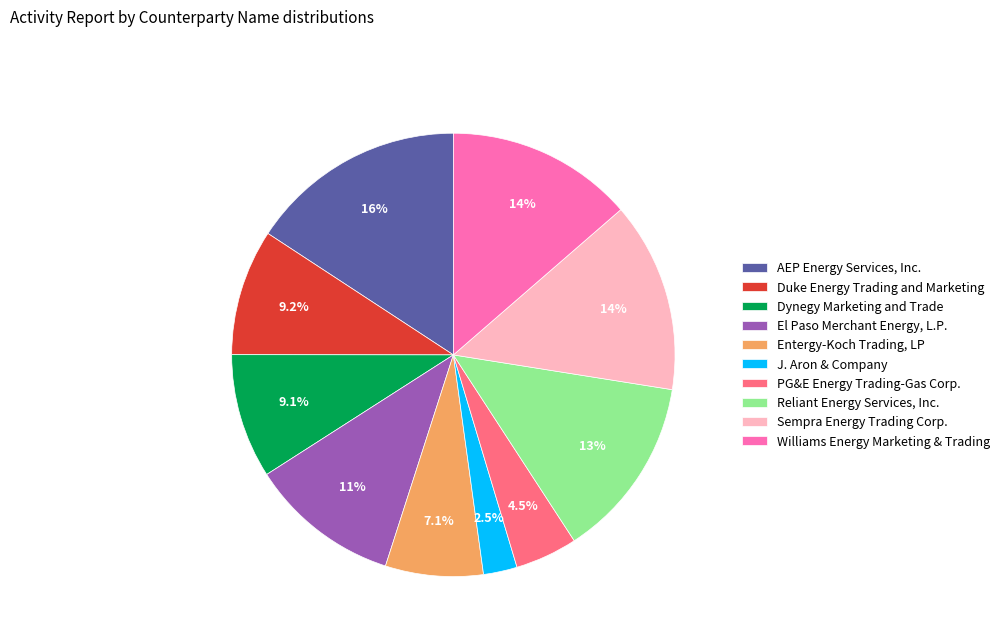

How many slices are in this pie chart?

10